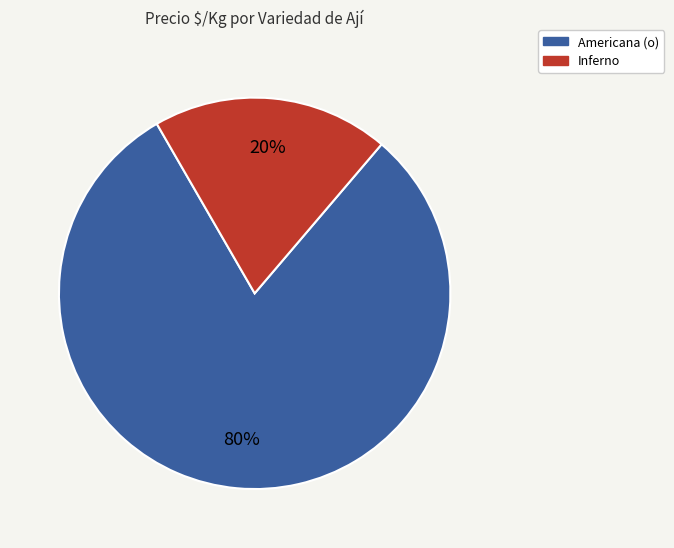

Is there any slice that represents more than half of the pie?

Yes